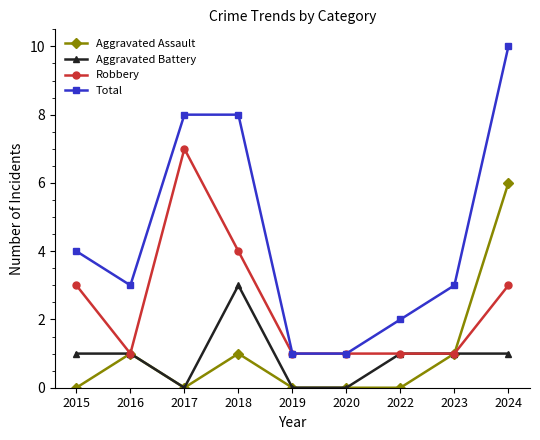

True or false: Total has more than 1 points higher than both neighbors.

False